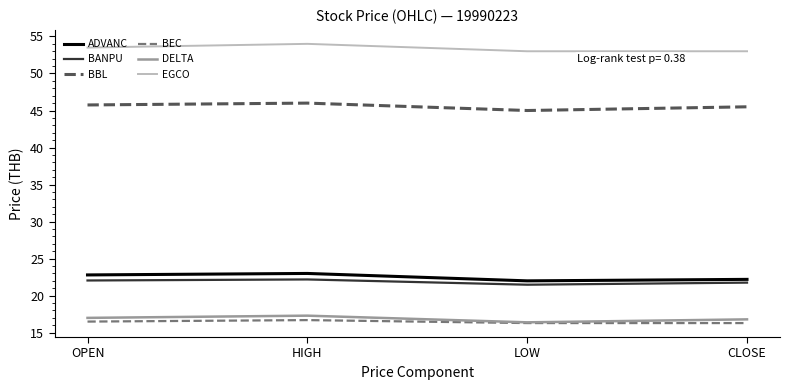

What is the difference between the highest and lowest values at OPEN?

37.0